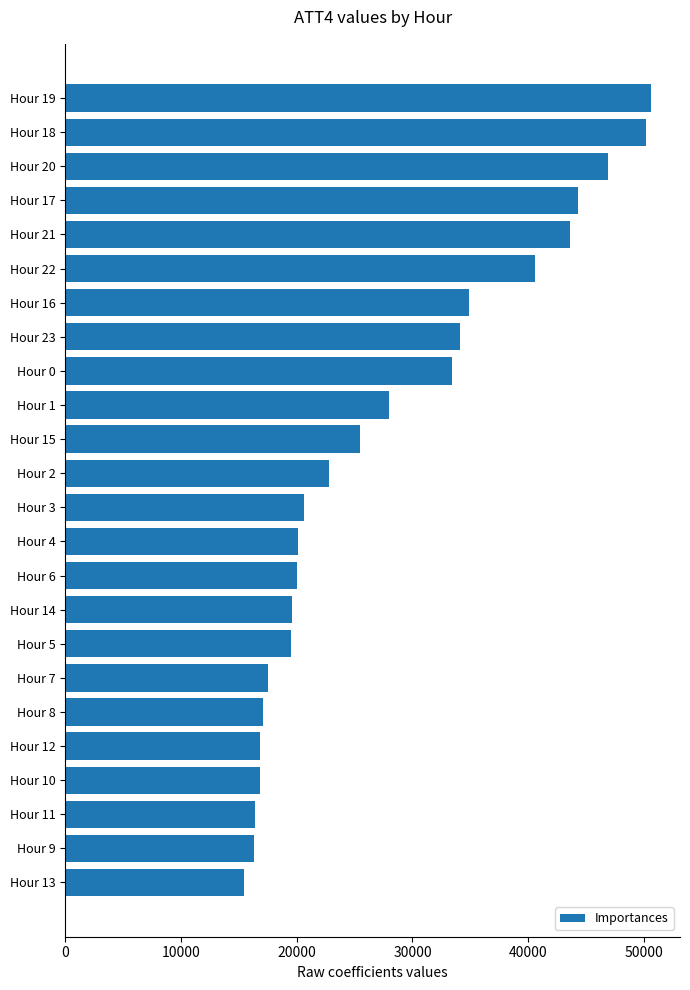

Is it true that the value at Hour 13 is 4709?

False